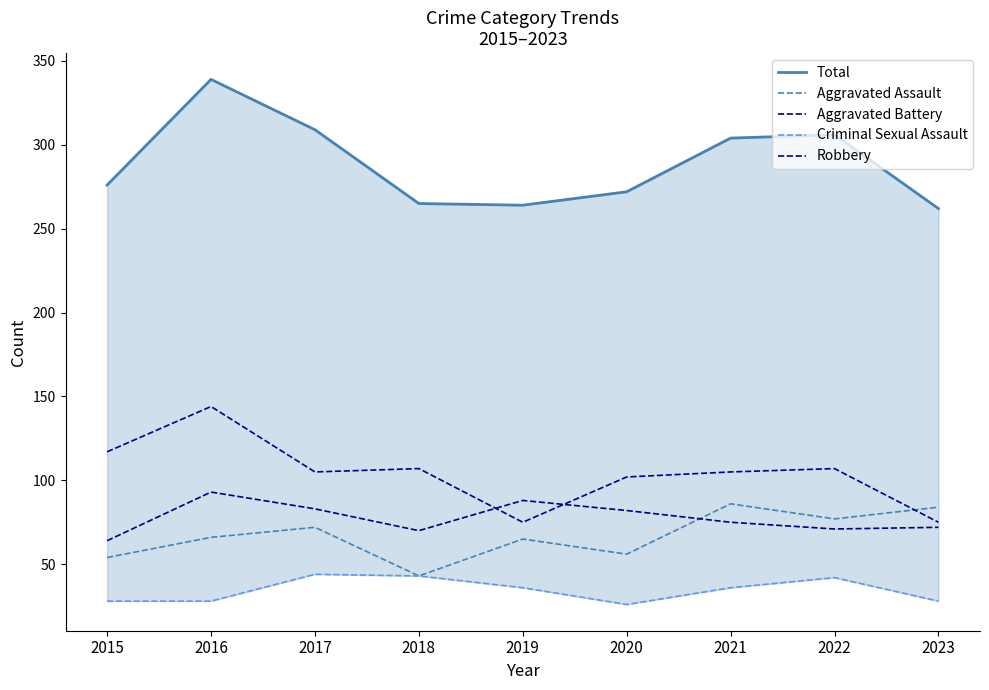

Rank the categories by Aggravated Battery value from highest to lowest.

2016, 2019, 2017, 2020, 2021, 2023, 2022, 2018, 2015